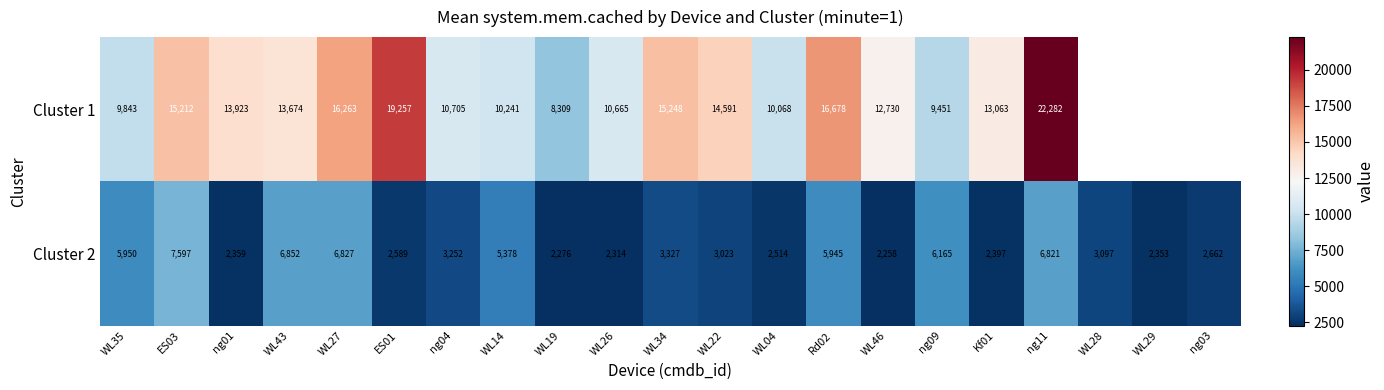

True or false: Cluster 2 has a value of 2657.9 at ES03.

False